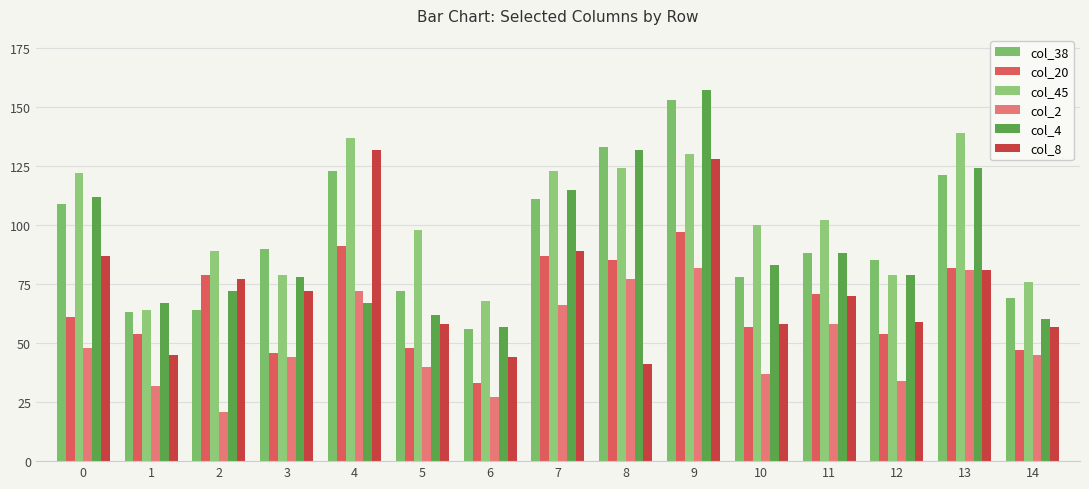

What are all the series names shown in the legend?

col_38, col_20, col_45, col_2, col_4, col_8